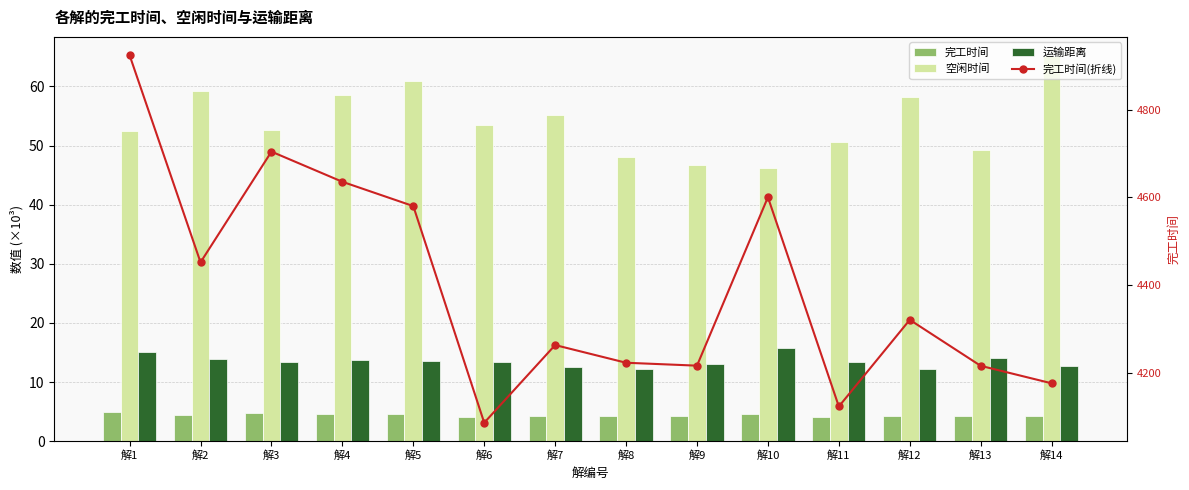

At which category is the sum across all series the highest?

解1